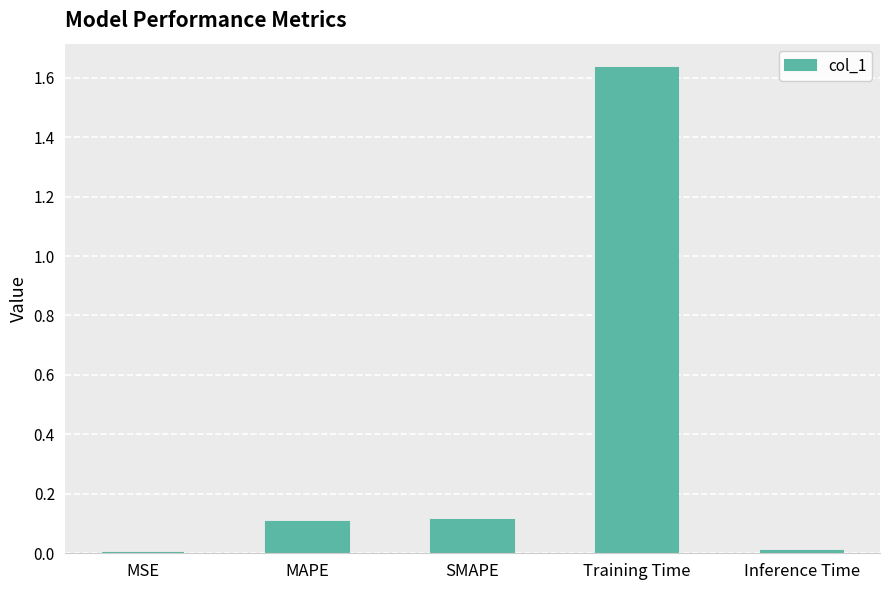

Are the bars horizontal?

No